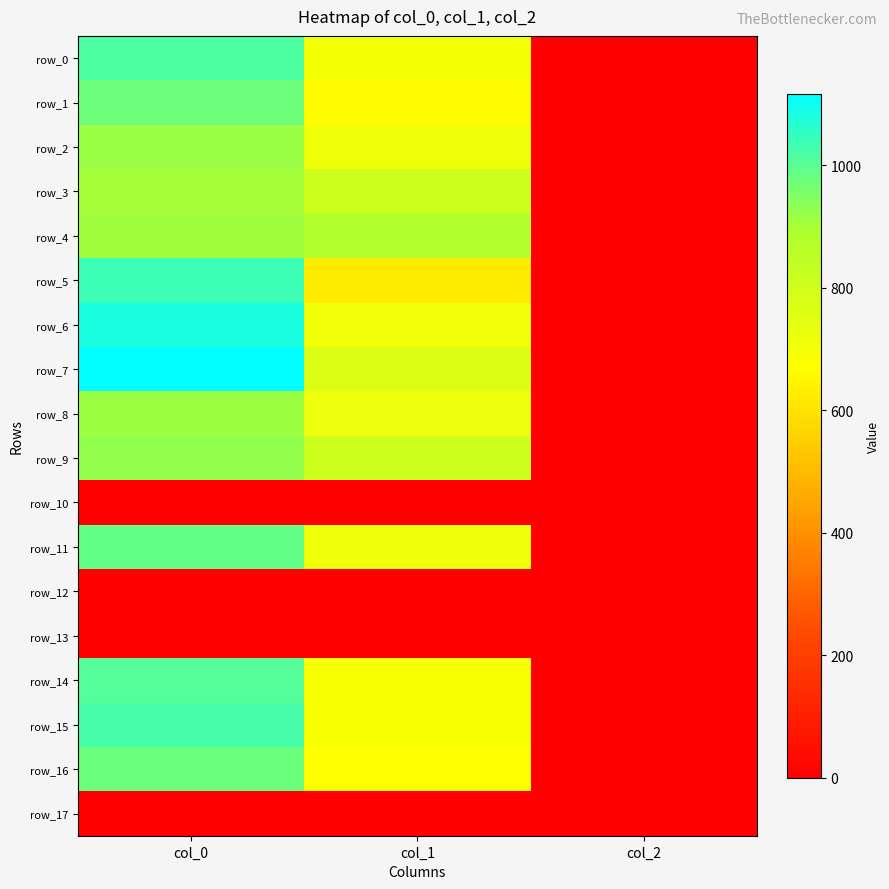

Reading left to right, what are all the values shown in this chart?

row_0: 1016.7	695.2	2.0
row_1: 973.3	664.9	2.0
row_2: 916.7	712.1	2.0
row_3: 903.3	806.6	2.0
row_4: 910.0	880.9	2.0
row_5: 1036.7	621.0	2.0
row_6: 1083.3	705.4	2.0
row_7: 1116.7	766.1	2.0
row_8: 913.3	718.9	2.0
row_9: 926.7	803.2	2.0
row_10: 0.0	0.0	0.0
row_11: 990.0	712.1	2.0
row_12: 0.0	0.0	0.0
row_13: 0.0	0.0	0.0
row_14: 1006.7	688.5	2.0
row_15: 1023.3	685.1	2.0
row_16: 976.7	671.6	2.0
row_17: 0.0	0.0	0.0